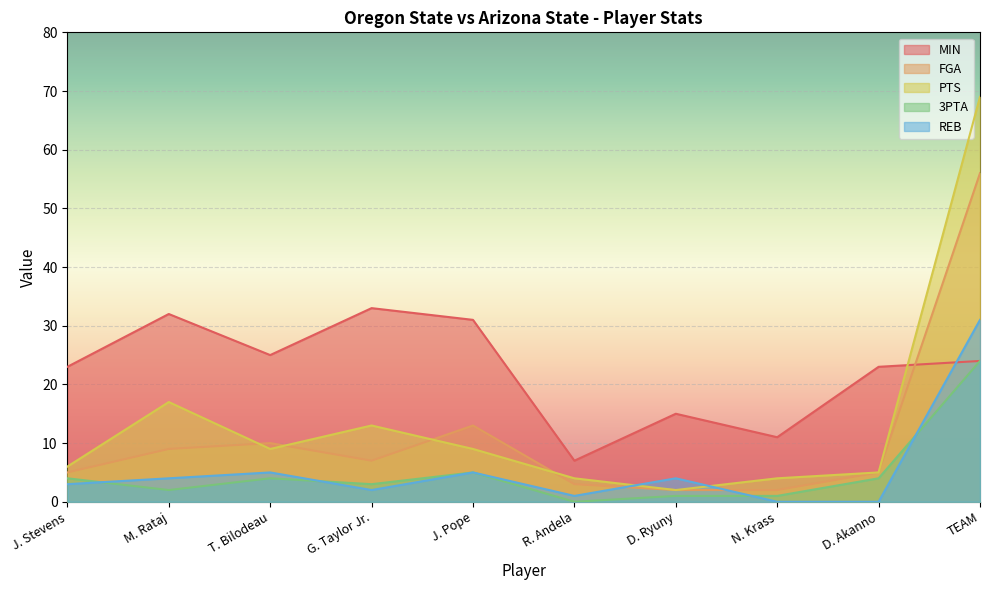

What is the label of the 8th point from the left?

N. Krass